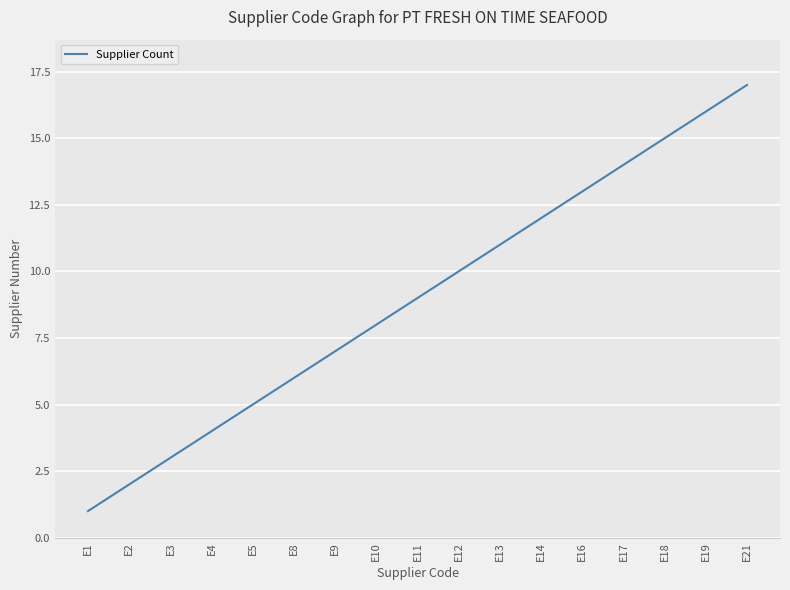

What is the difference between the maximum and minimum values?

16